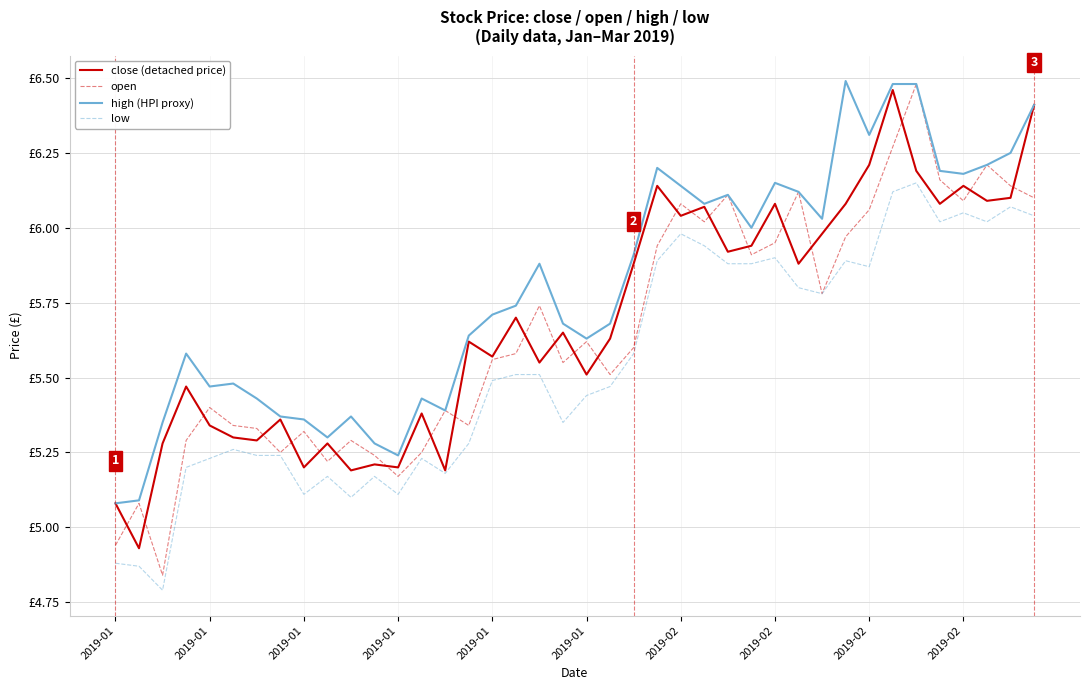

Which series has the largest range (max minus min)?

open